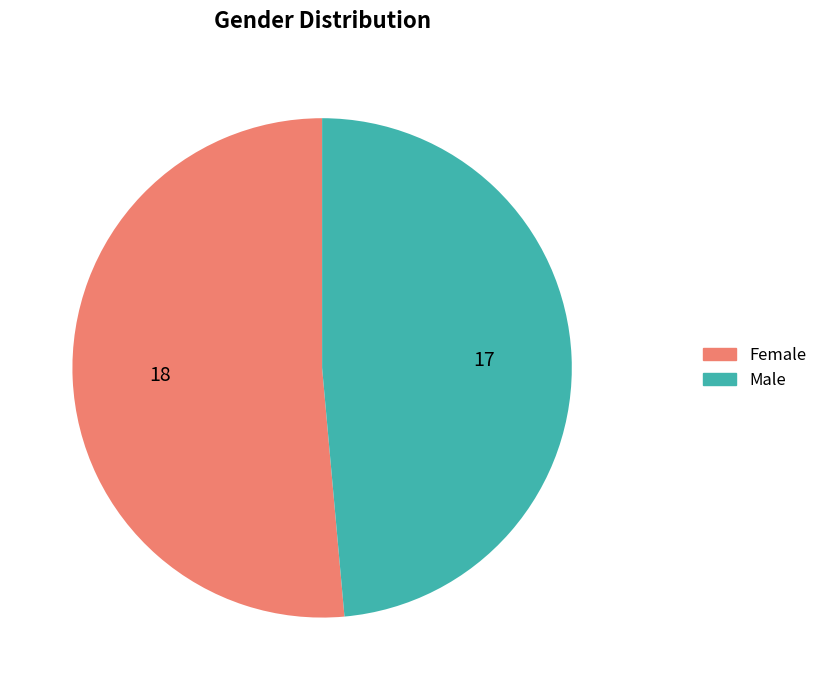

Combined, do Female and Male account for over 50%?

Yes